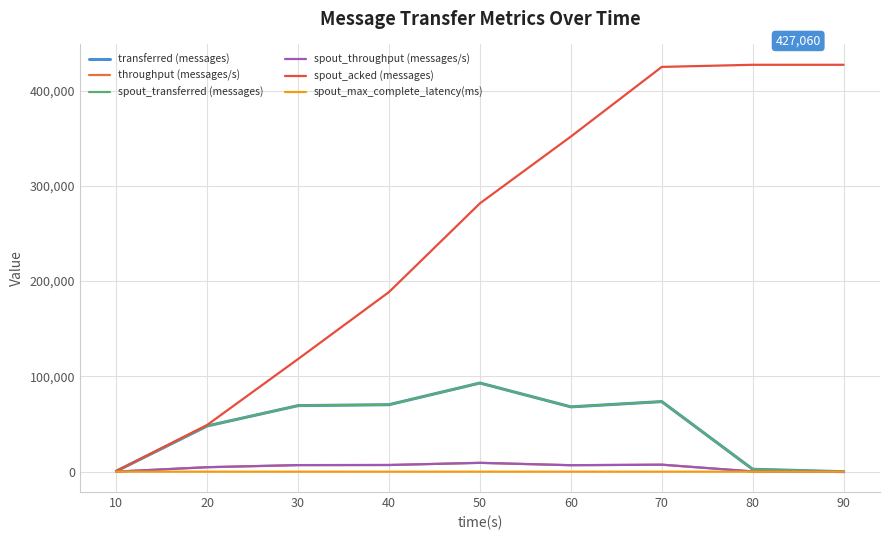

Does the chart have visible grid lines?

Yes